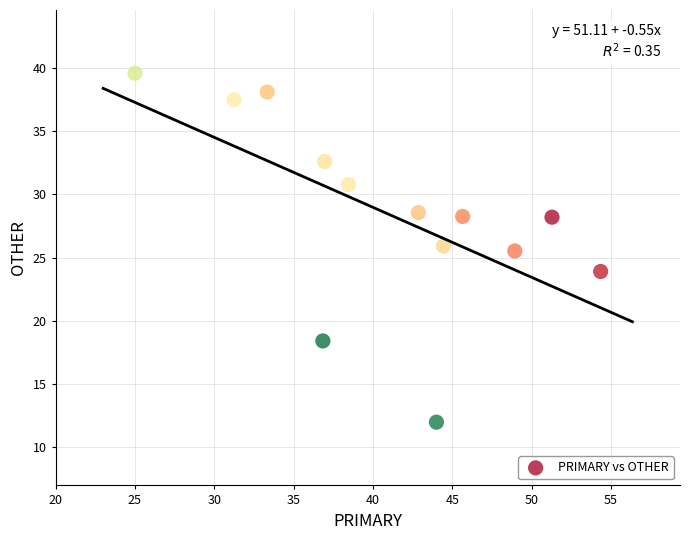

What Y value in the scatter plot is closest to 25?

25.5